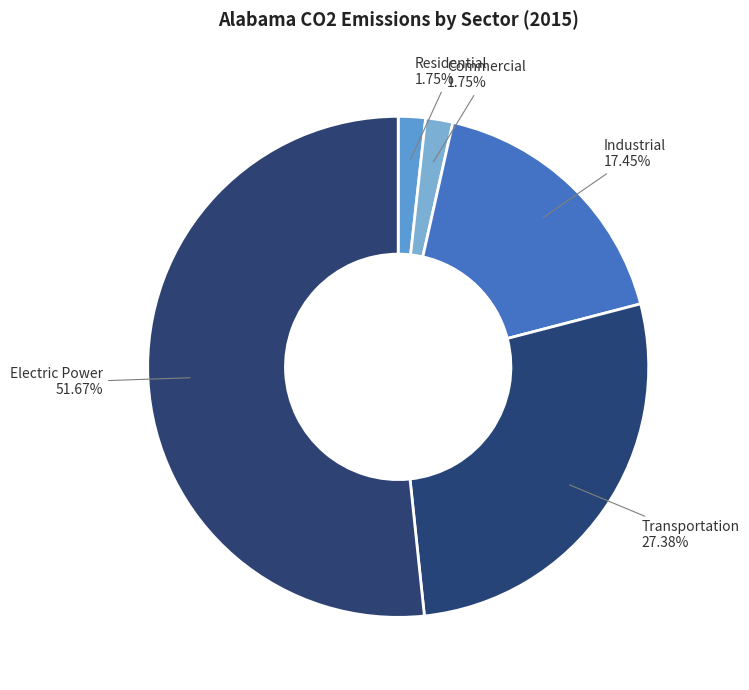

Between Transportation and Electric Power, which is larger?

Electric Power